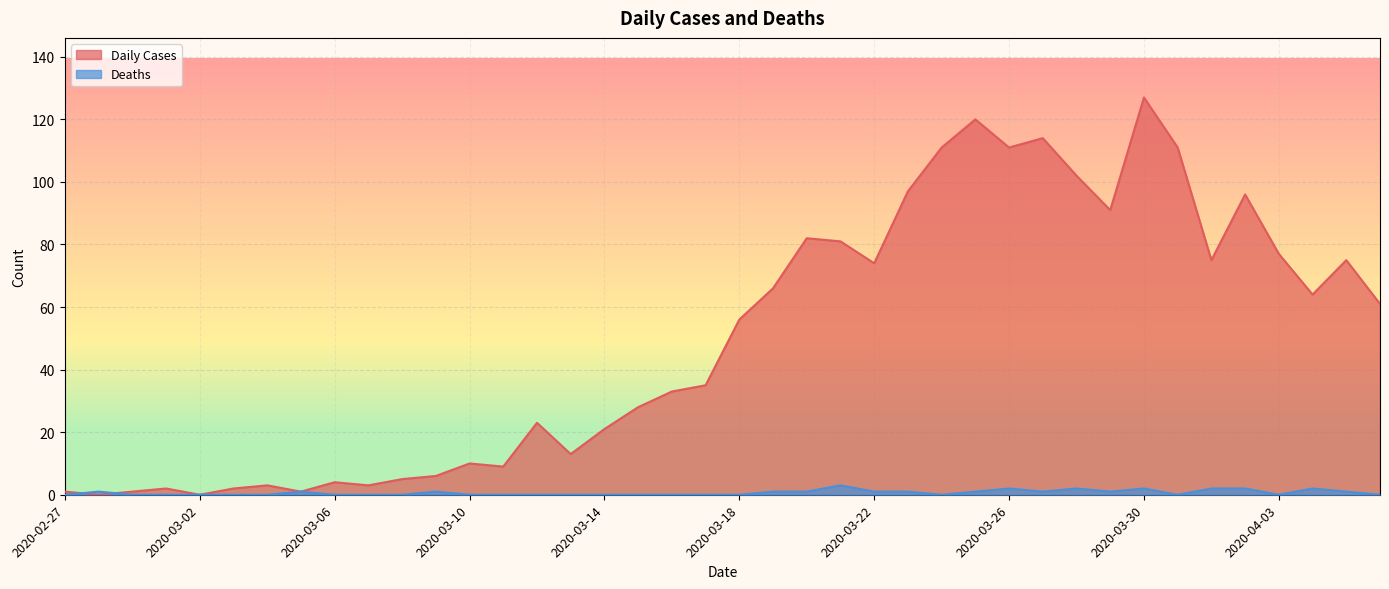

How many lines are shown in the chart?

2